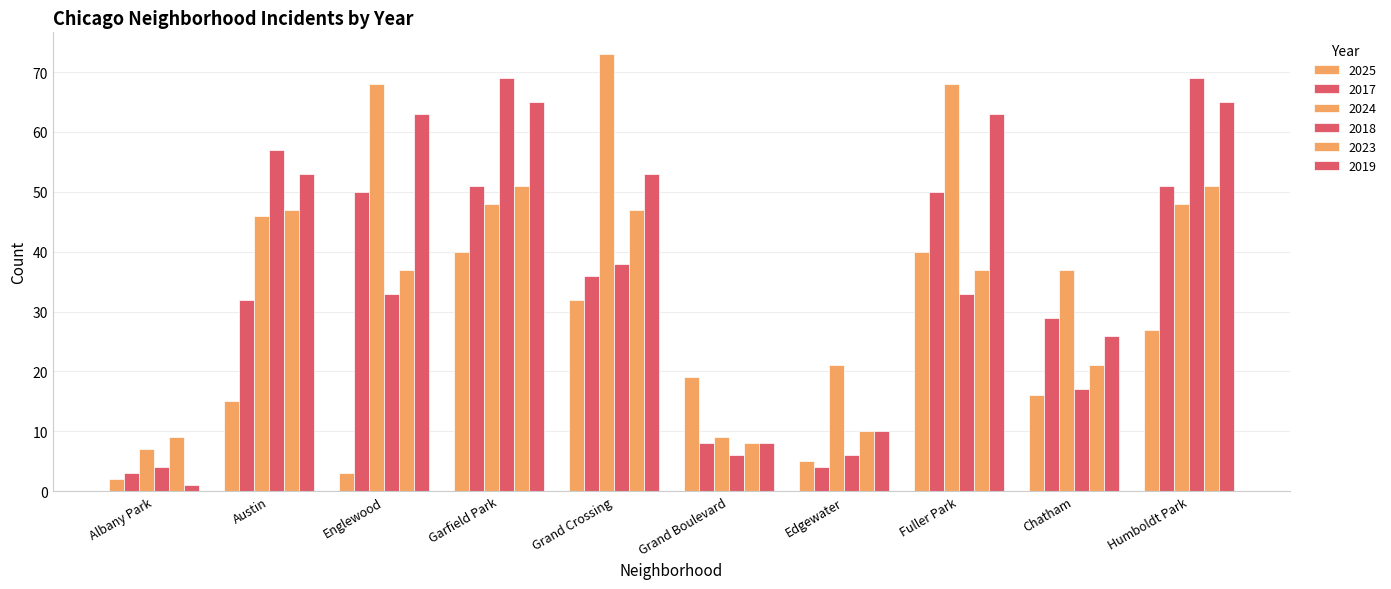

At which category does the chart reach its minimum across all series?

Albany Park